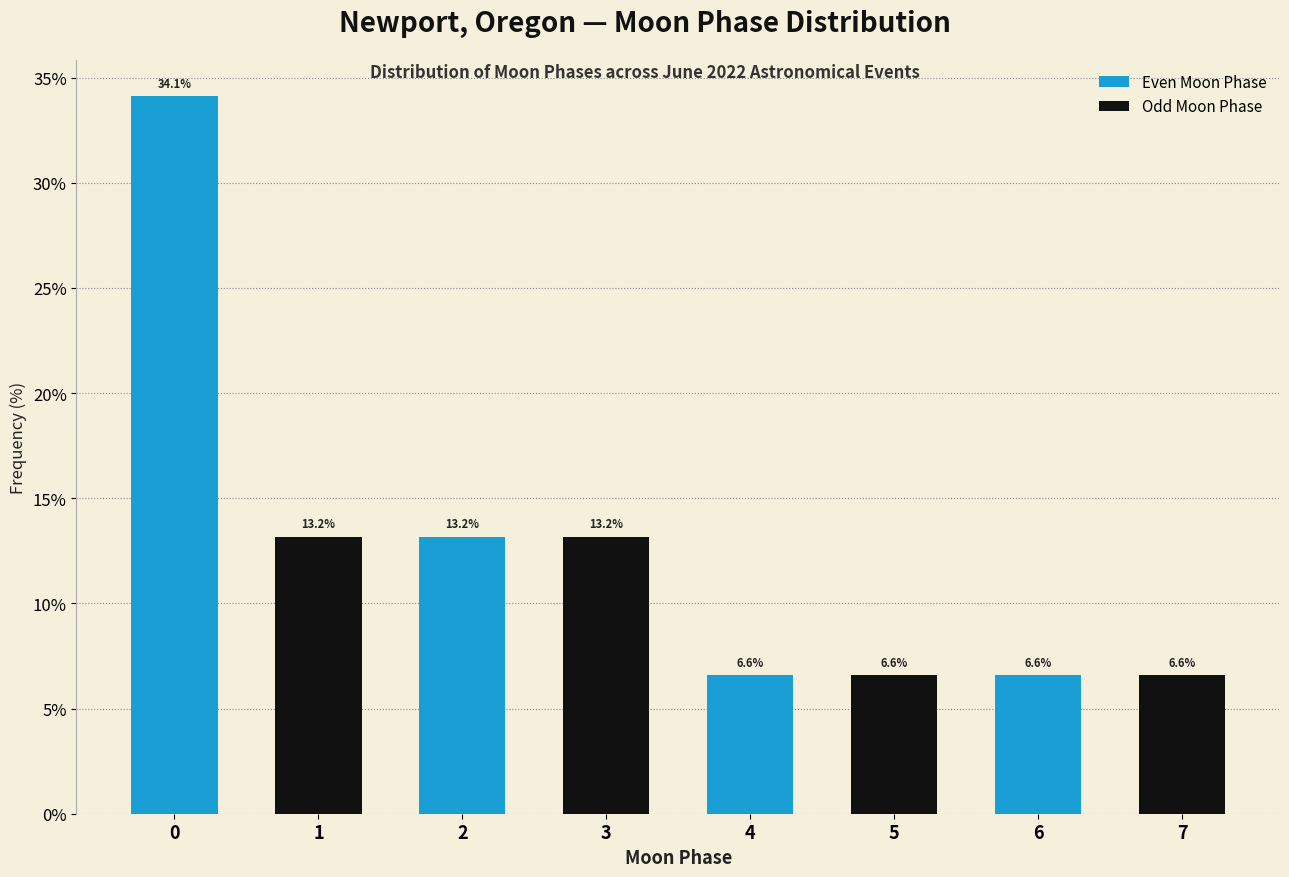

Reading left to right, extract all data points from this chart.

34.1	13.2	13.2	13.2	6.6	6.6	6.6	6.6